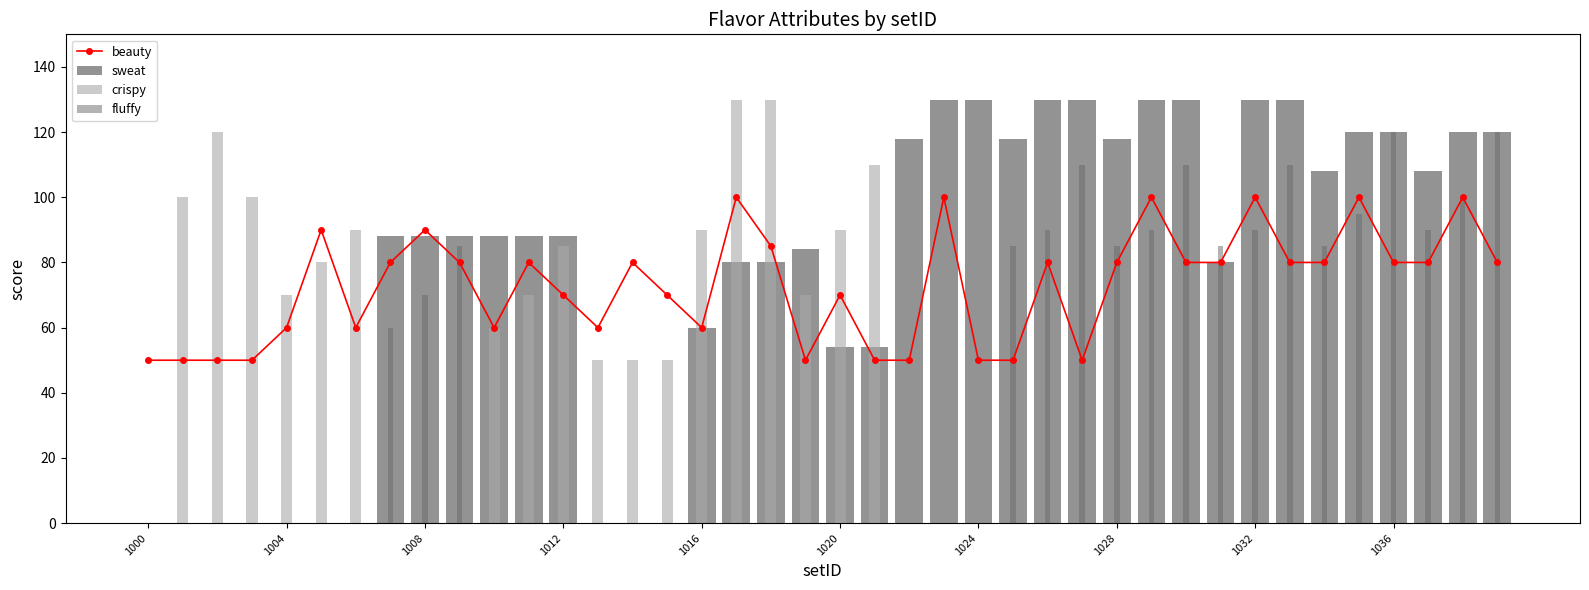

What is the sum of the crispy values at 19 and 17?

200